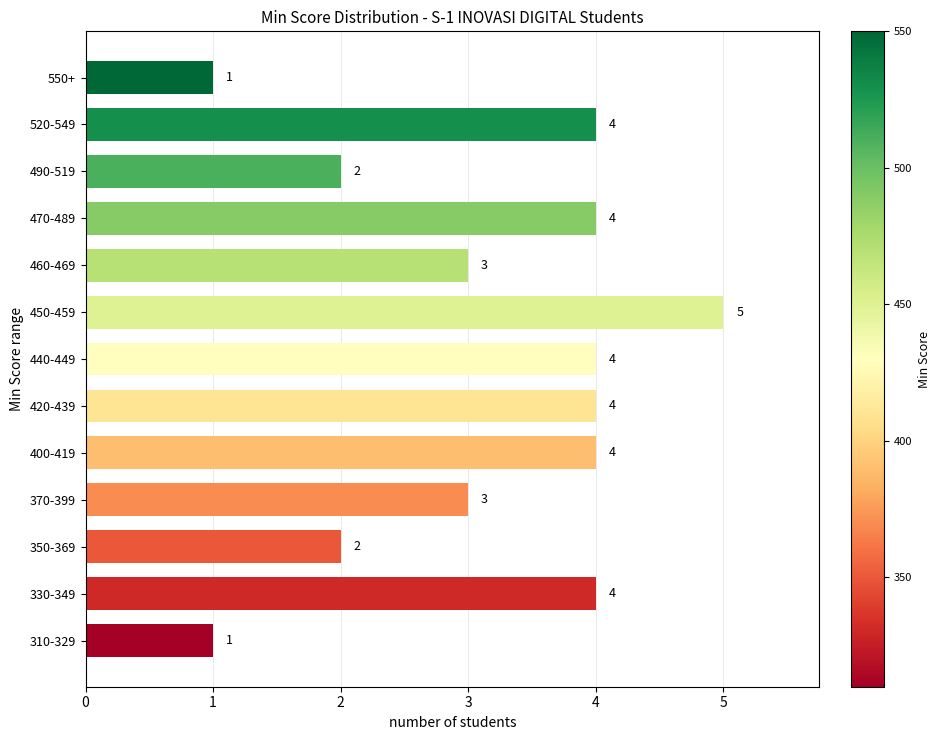

What is the minimum value shown in the chart?

1